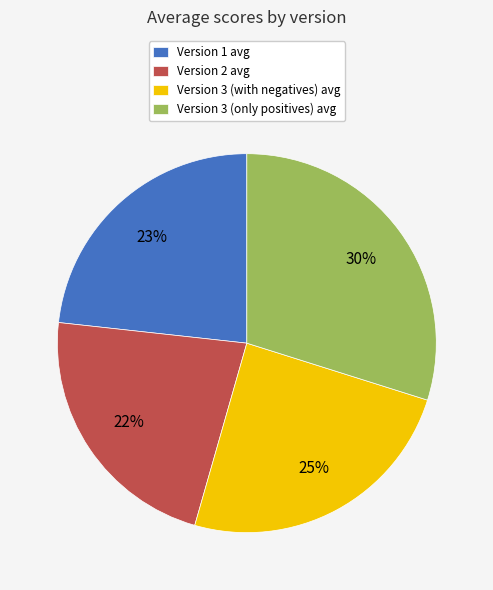

To the nearest percent, what percentage of the pie is Version 1 avg?

23%